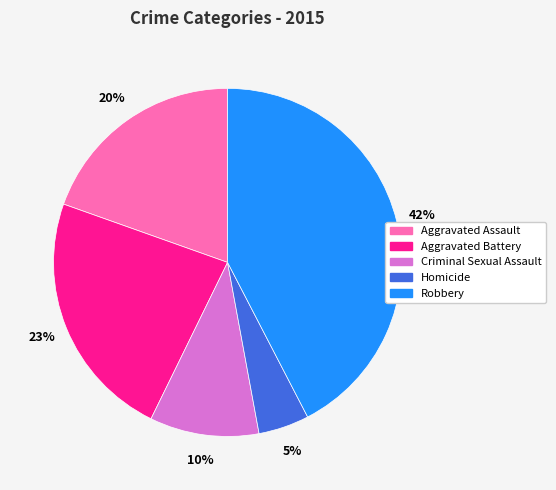

Do Aggravated Assault and Aggravated Battery together represent more than half of the pie?

No